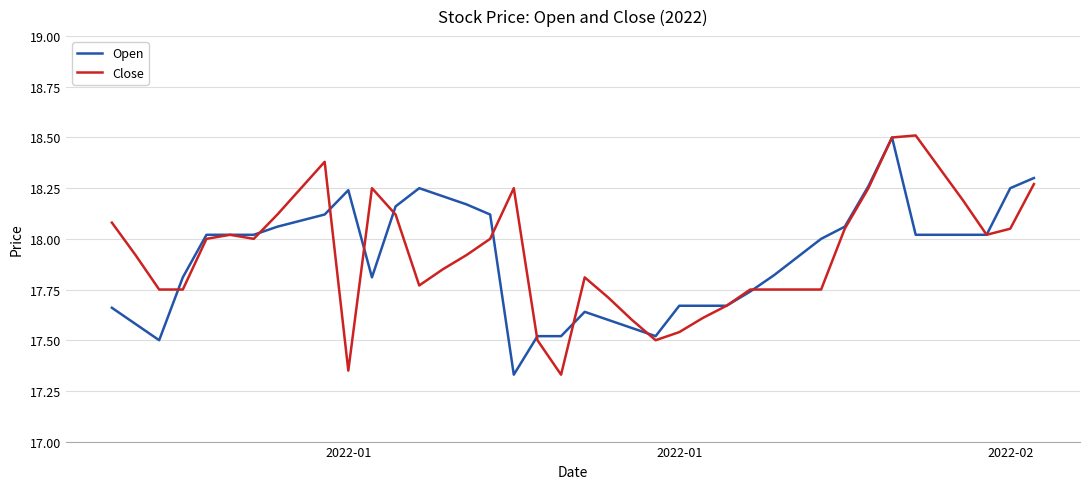

What is the highest value of the Close series?

18.5